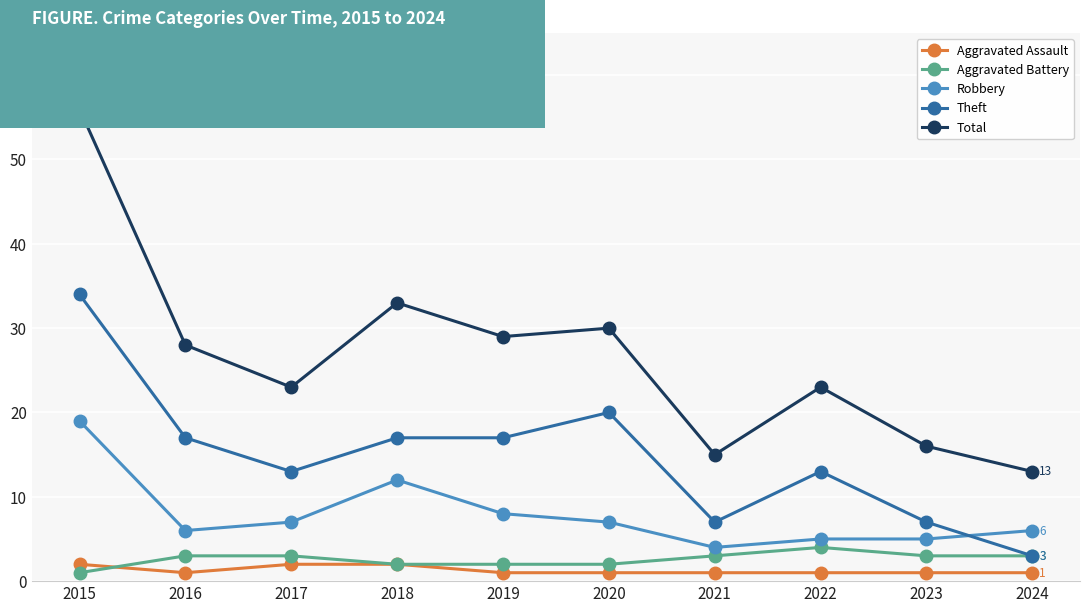

At which category is the sum across all series the highest?

2015